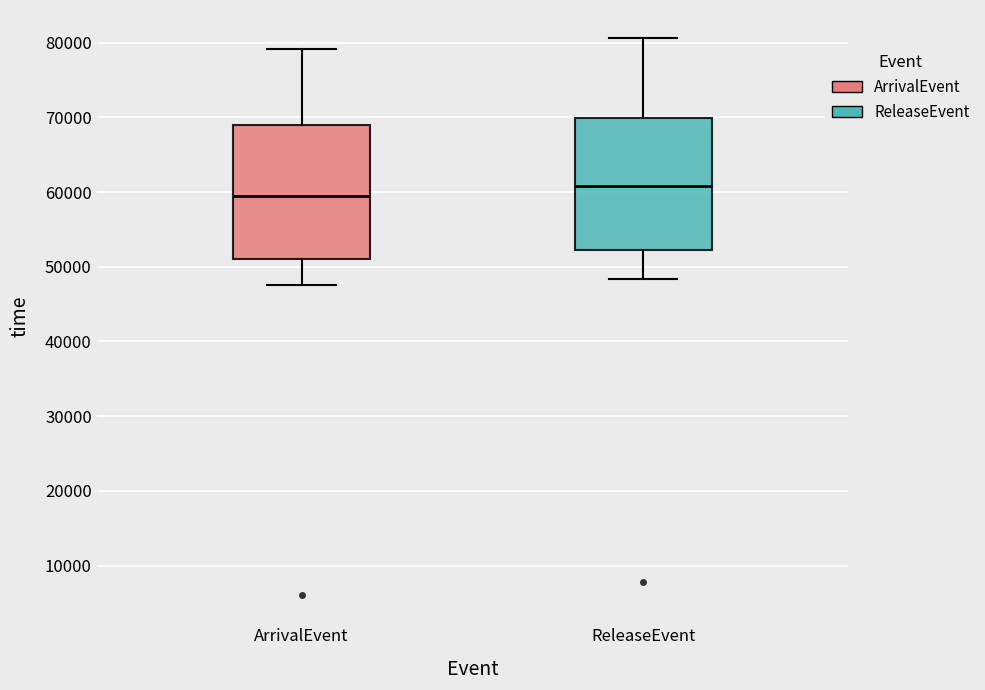

Reading left to right, read every box against the y-axis: the position of its median line, the range the box covers, and the ends of its whiskers. The values are not printed on the chart, so give them approximately, as read against the axis.

ArrivalEvent: median 59000, box 51000 to 69000, whiskers 48000 to 79000
ReleaseEvent: median 61000, box 52000 to 70000, whiskers 48000 to 81000